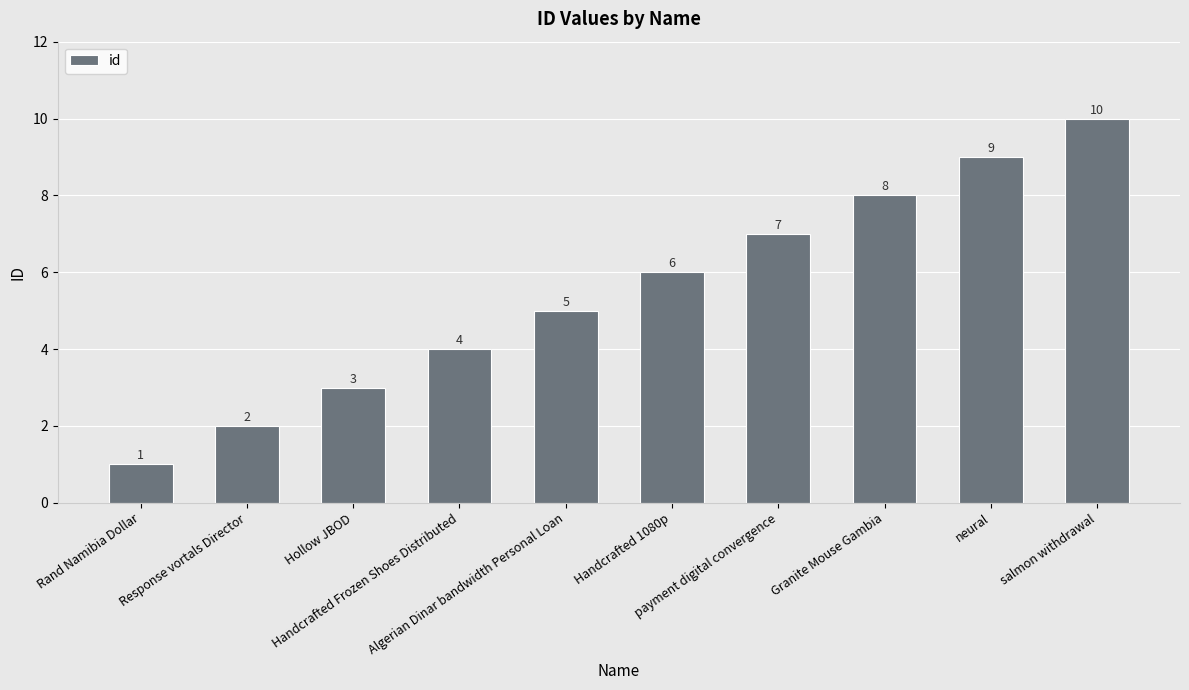

List the labels in order of value, largest first.

salmon withdrawal, neural, Granite Mouse Gambia, payment digital convergence, Handcrafted 1080p, Algerian Dinar bandwidth Personal Loan, Handcrafted Frozen Shoes Distributed, Hollow JBOD, Response vortals Director, Rand Namibia Dollar